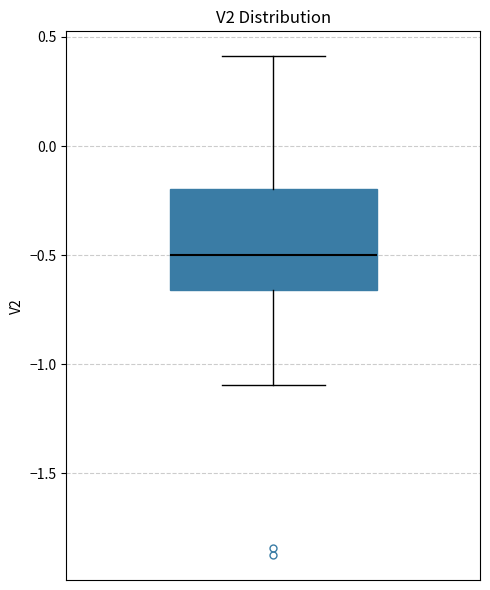

Read this box plot against the y-axis: the position of the median line, the range covered by the box, and the ends of both whiskers. The values are not printed on the chart, so give them approximately, as read against the axis.

median -0.50, box -0.65 to -0.20, whiskers -1.10 to 0.40